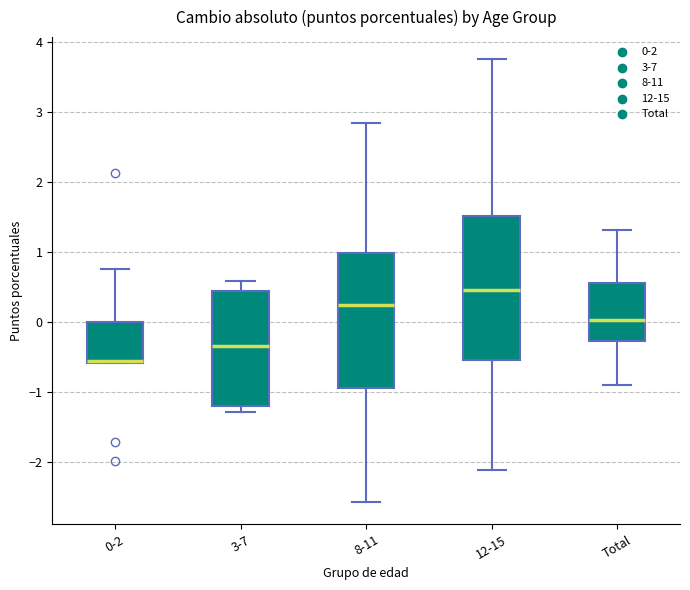

Where does the lower whisker of the box for Total end on the y-axis? The values are not printed on the chart, so give them approximately, as read against the axis.

-0.9